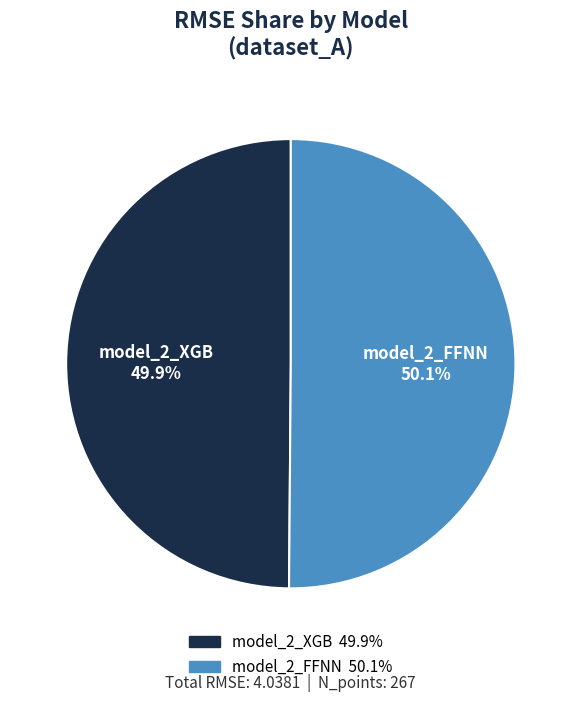

How many slices are in this pie chart?

2